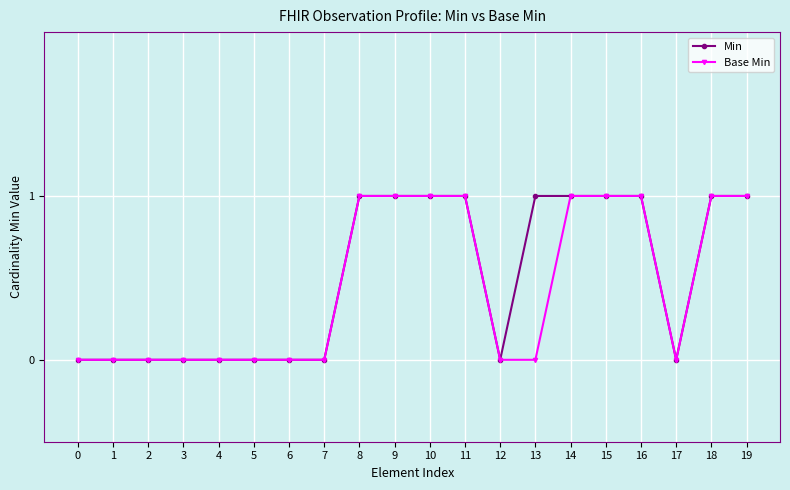

Count the number of data series in this chart.

2